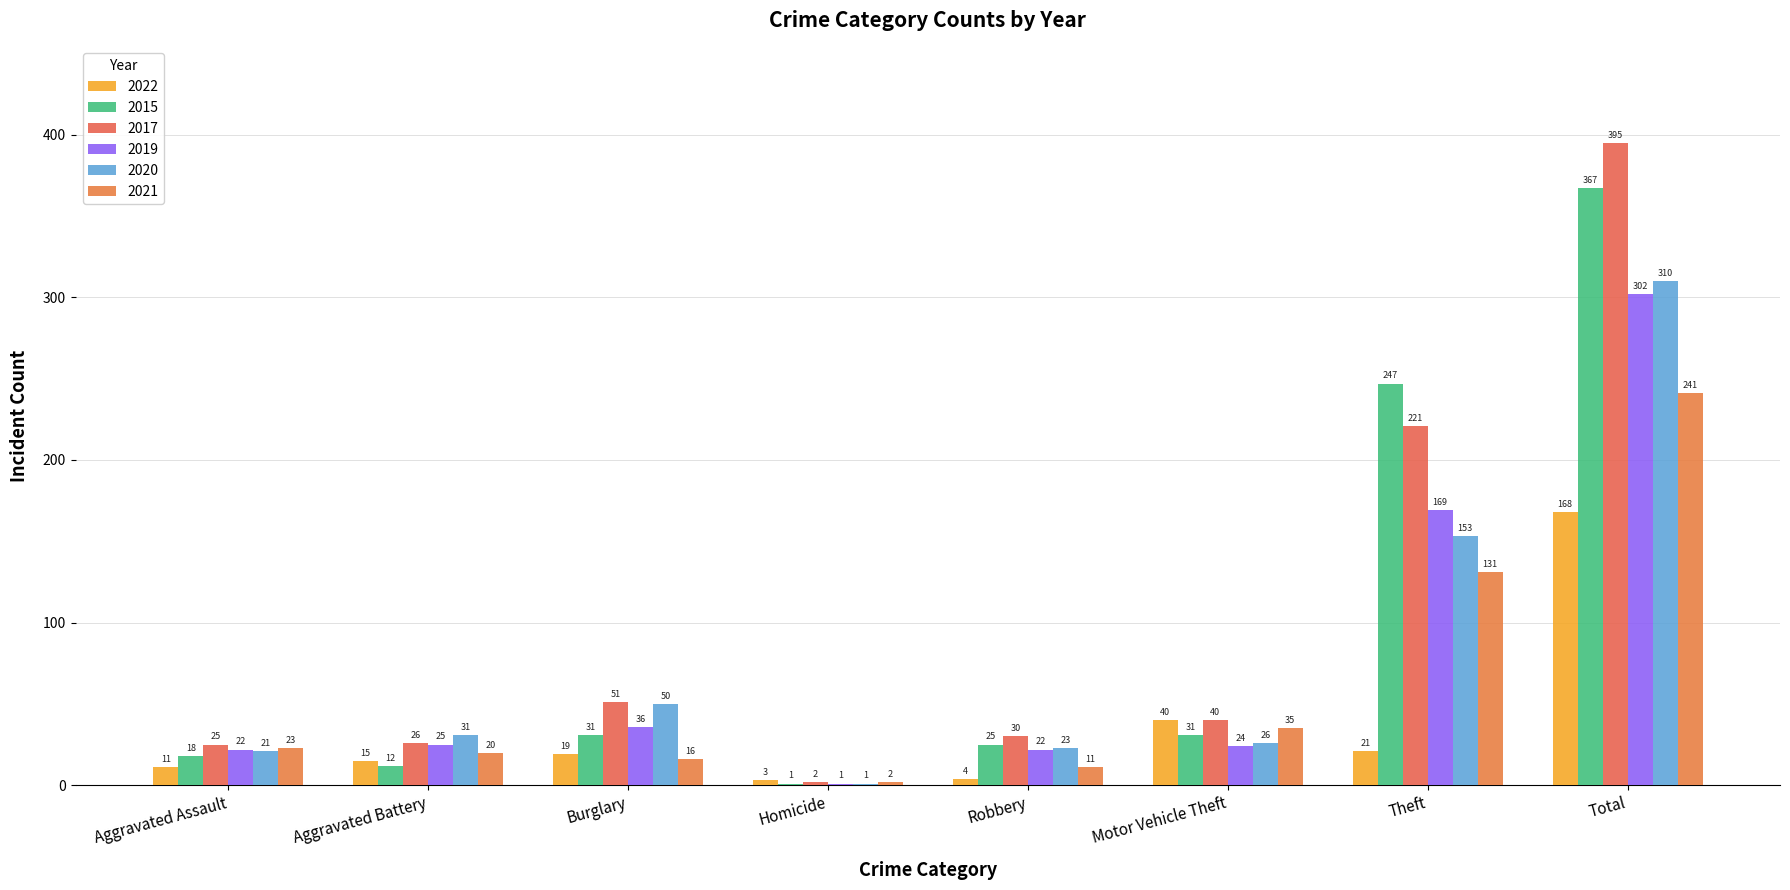

Which series has the widest spread of values?

2017